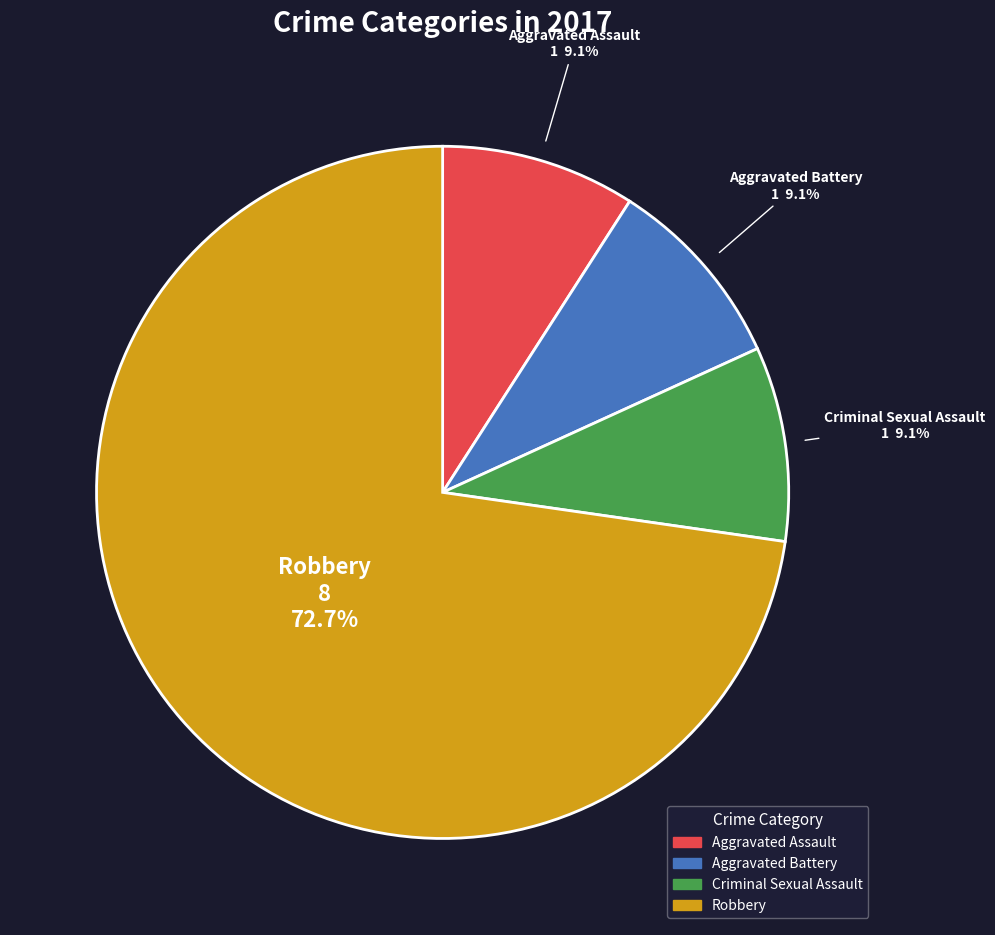

What portion of the pie excludes Aggravated Assault?

90.9%